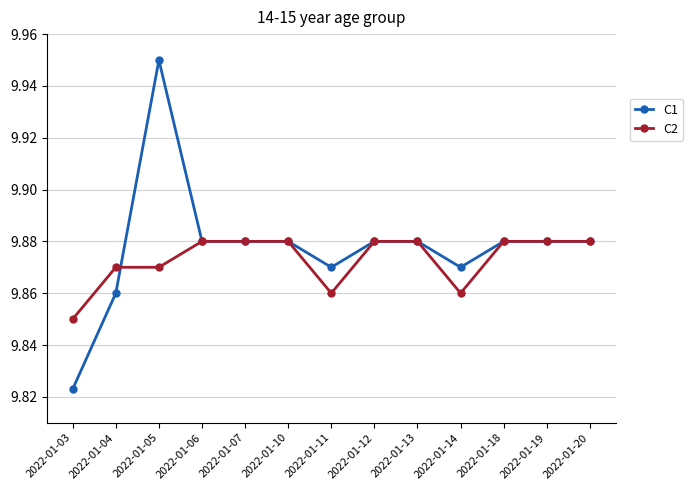

What is the sum of the C1 values at 2022-01-18 and 2022-01-03?

19.7